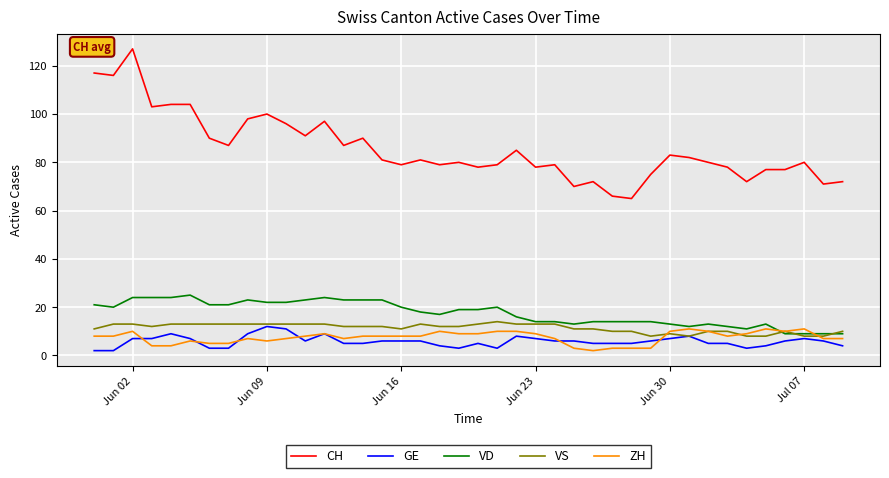

What is the lowest value of the CH series?

65